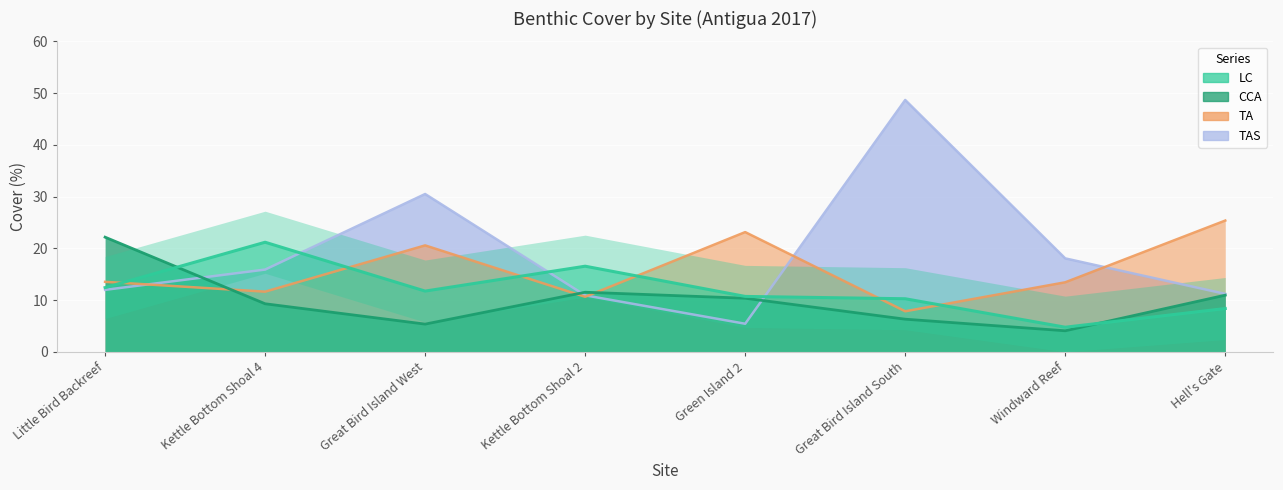

True or false: CCA has more than 0 points higher than both neighbors.

True